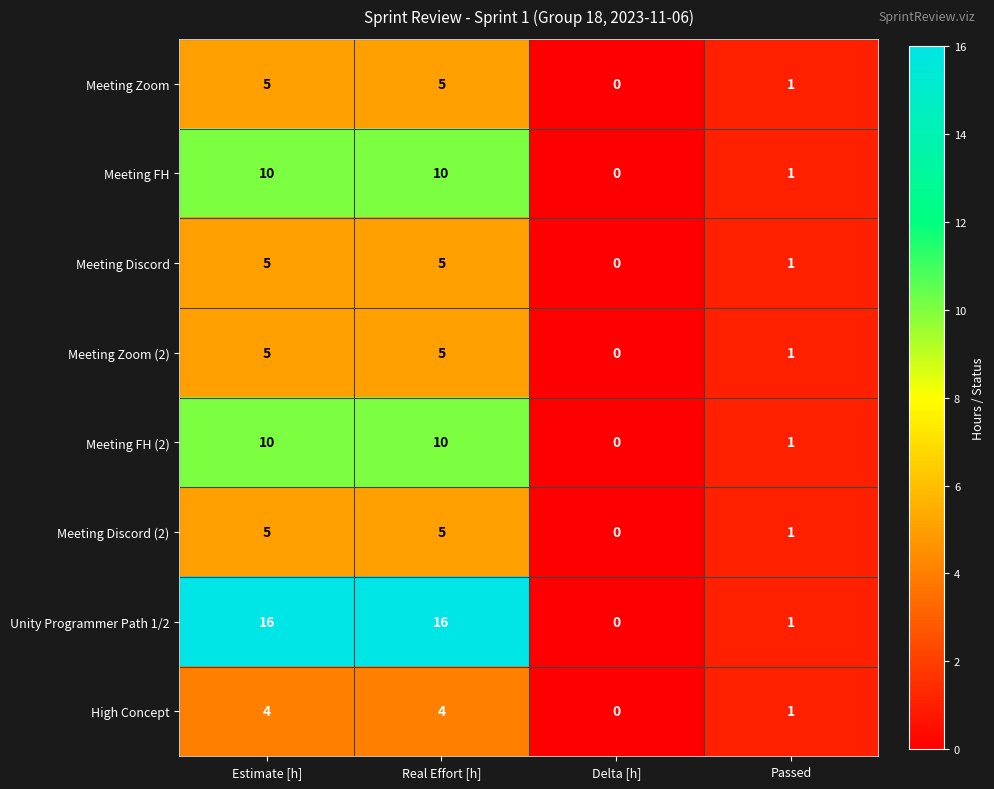

What is the total value across all series at Passed?

8